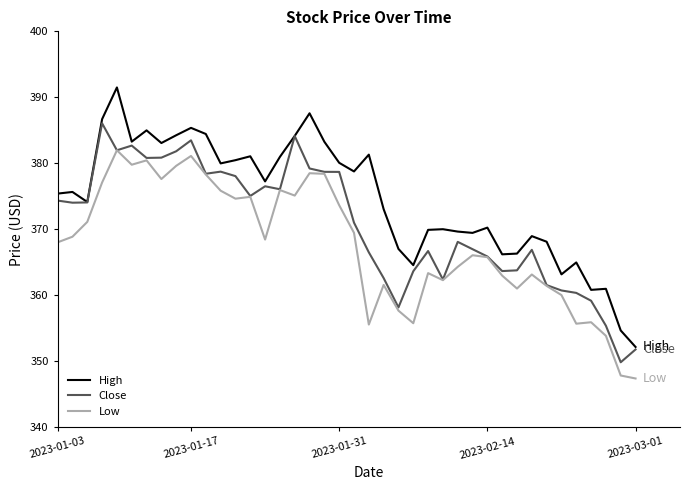

How many lines are shown in the chart?

3